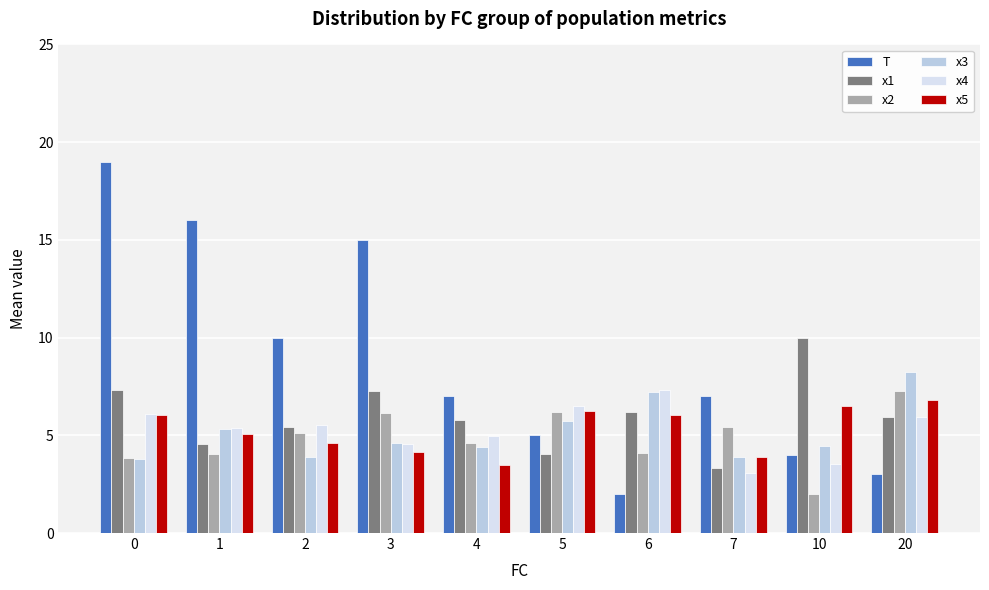

Is it true that T equals 1.2 at 10?

False